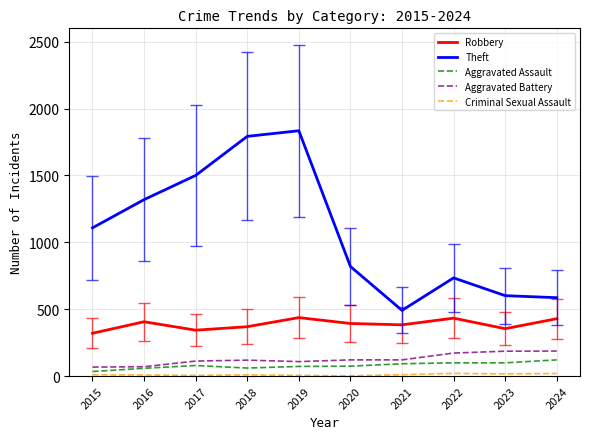

Which series has the largest total across all categories?

Theft